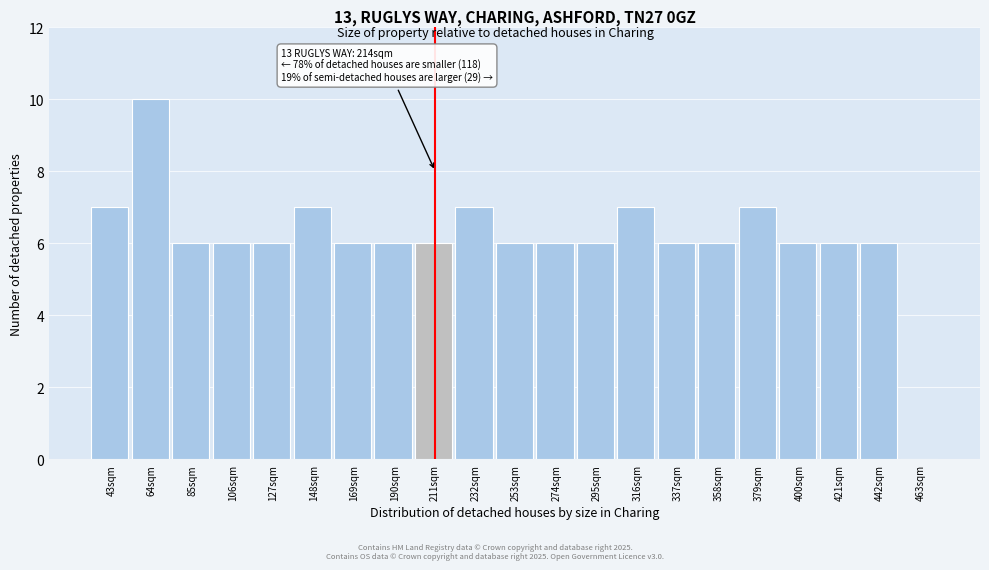

Reading left to right, what are all the values shown in this chart?

43sqm=7	64sqm=10	85sqm=6	106sqm=6	127sqm=6	148sqm=7	169sqm=6	190sqm=6	211sqm=6	232sqm=7	253sqm=6	274sqm=6	295sqm=6	316sqm=7	337sqm=6	358sqm=6	379sqm=7	400sqm=6	421sqm=6	442sqm=6	463sqm=0